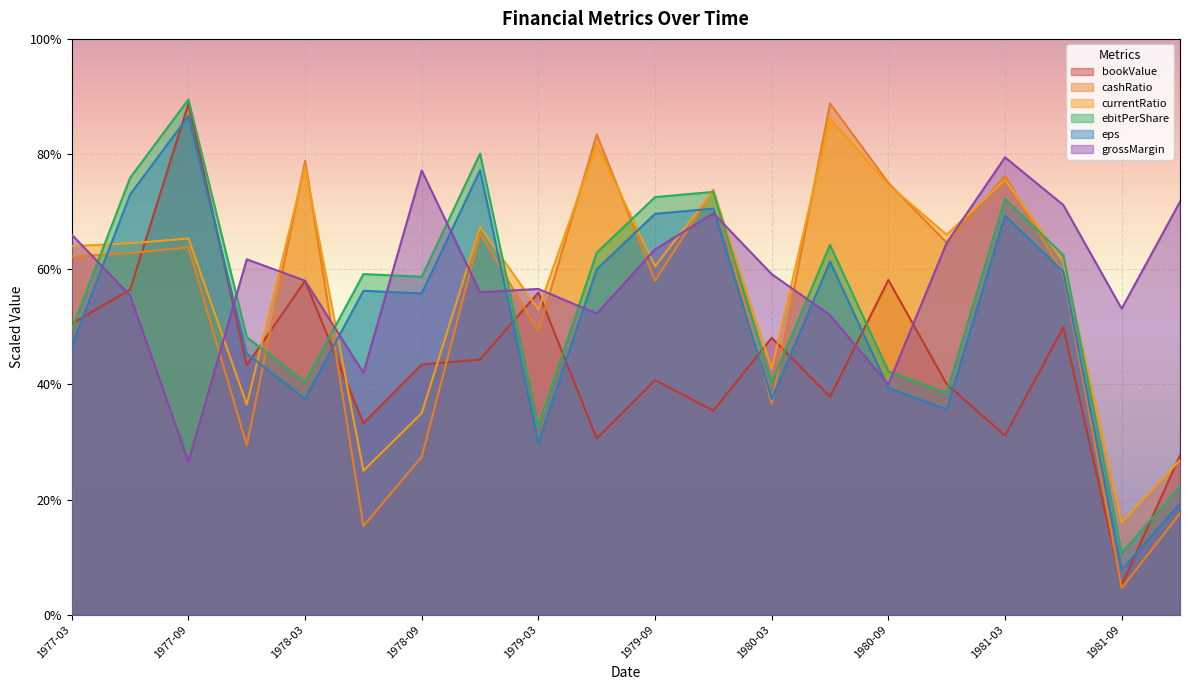

Where do cashRatio and bookValue first cross each other?

1977-06 and 1977-09